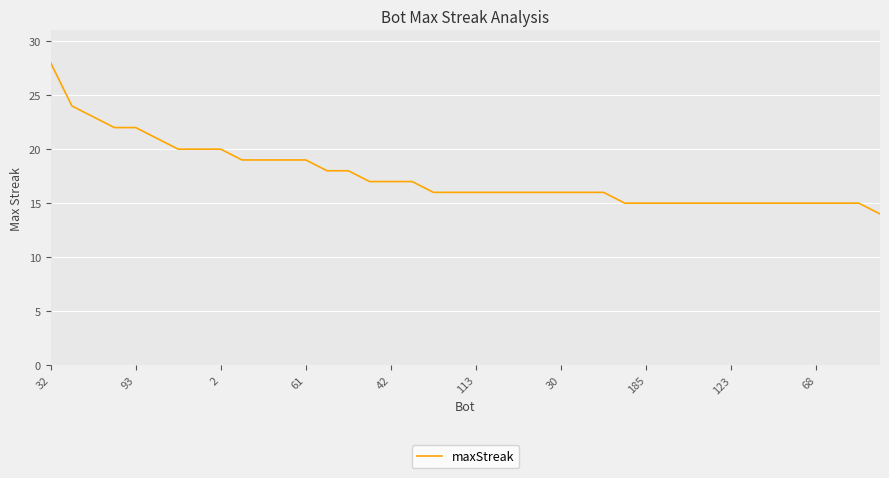

What is the maximum value shown in the chart?

28